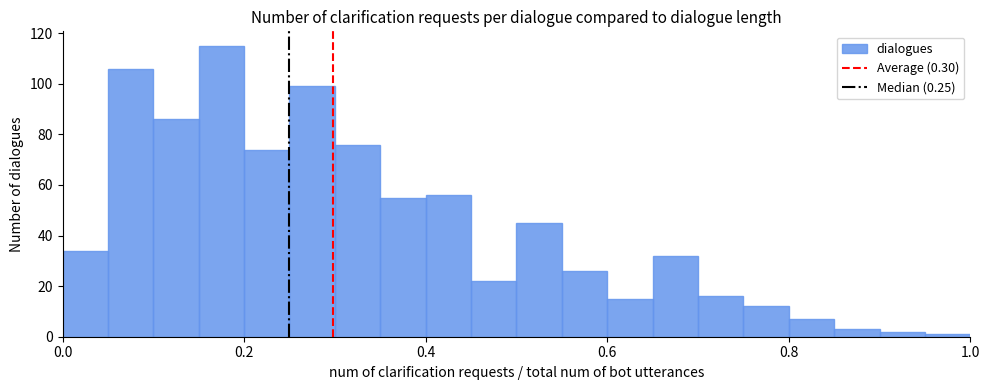

Read against the x-axis, roughly where is the centre of the tallest bar?

0.18